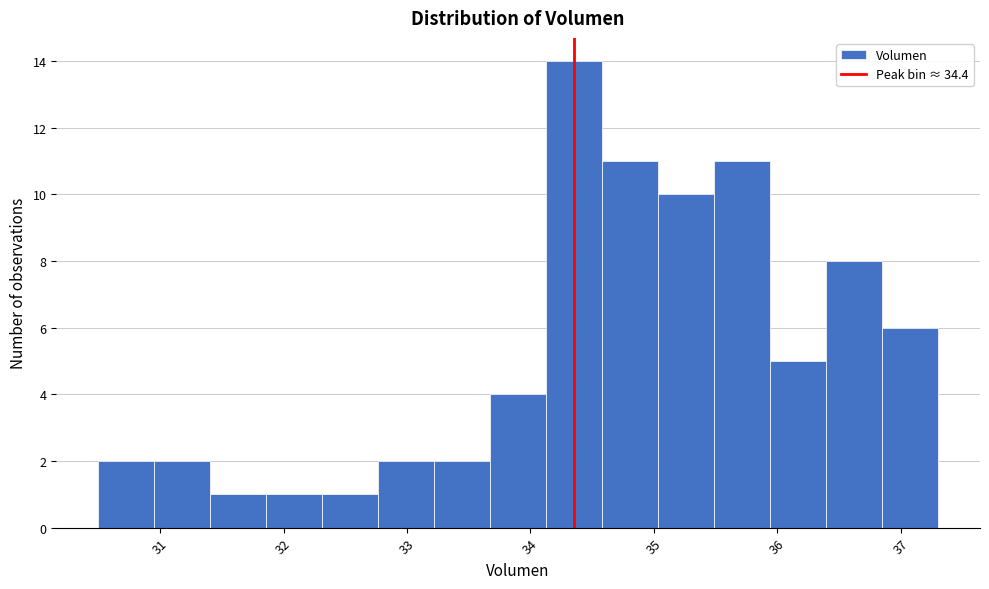

Which range on the x-axis has the tallest bar?

34.1 to 34.6